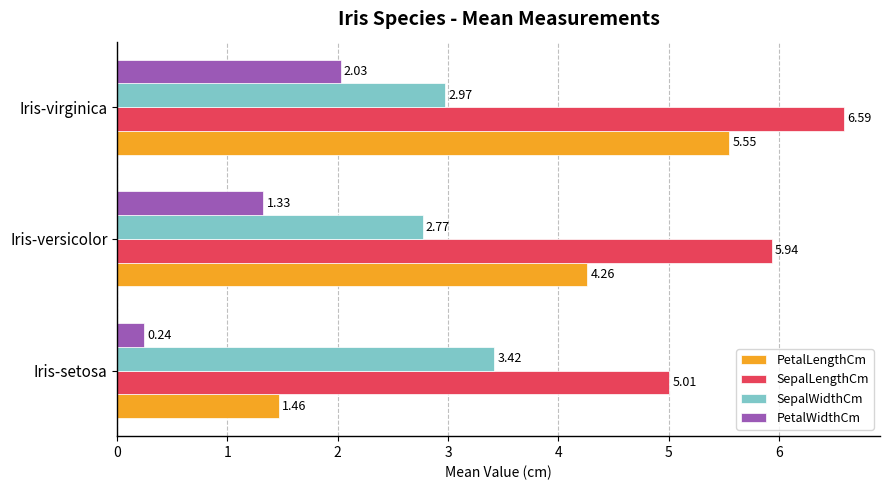

What is the sum of all SepalWidthCm values?

9.2